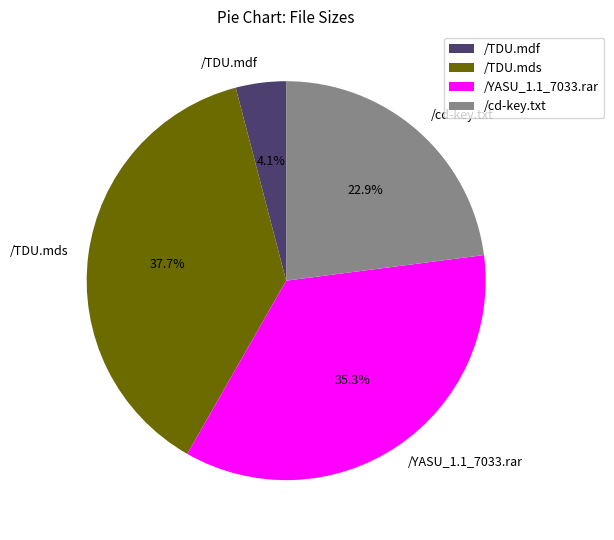

To the nearest percent, what is the average slice percentage?

25%